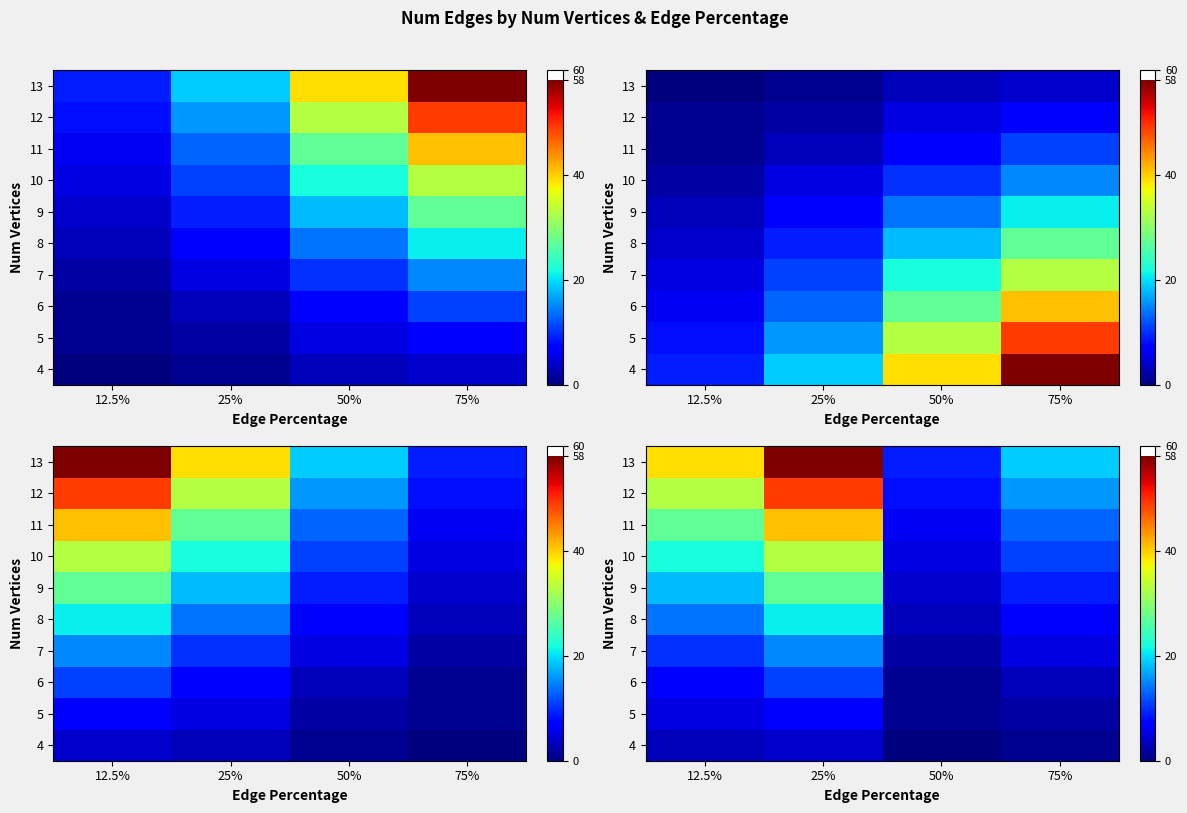

Which label corresponds to the smallest value in the chart?

50%